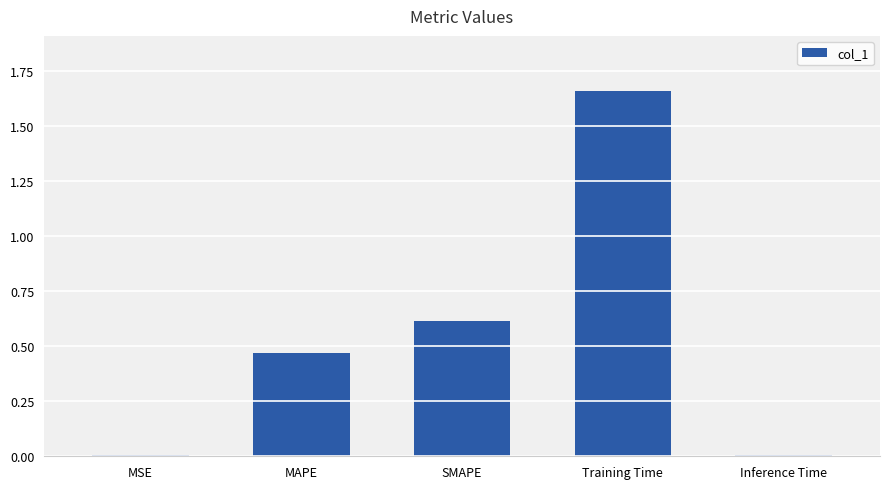

Between MAPE and SMAPE, which is larger?

SMAPE